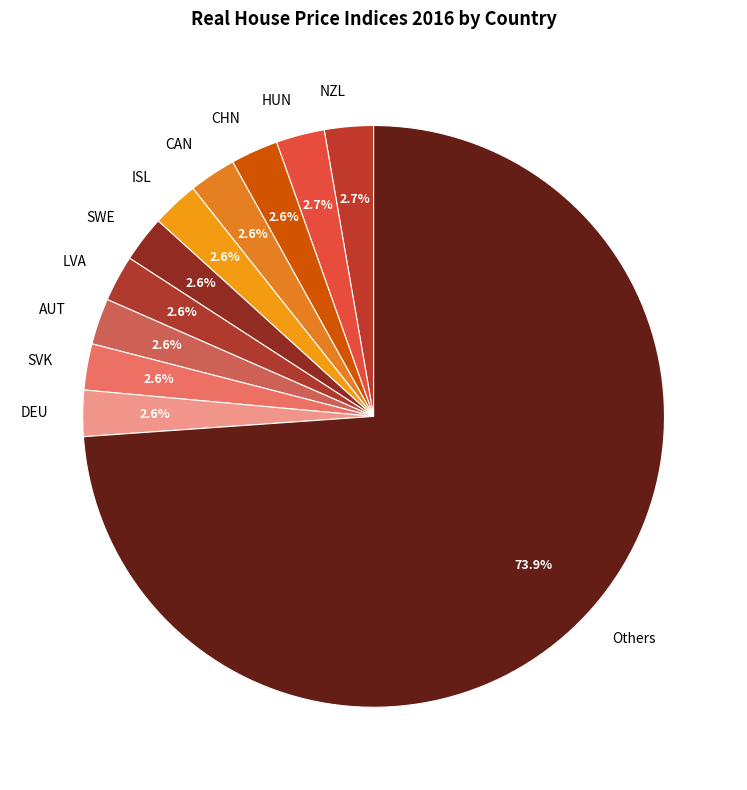

Between Others and LVA, which is larger?

Others